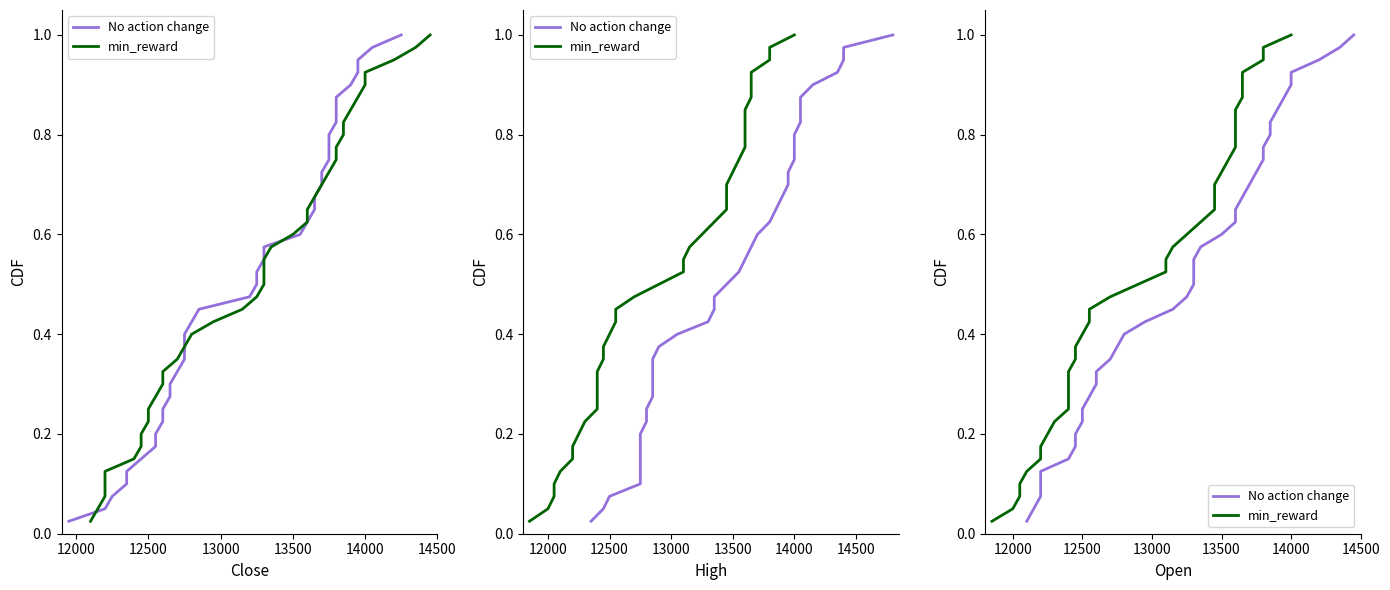

Which series has the widest spread of values?

No action change